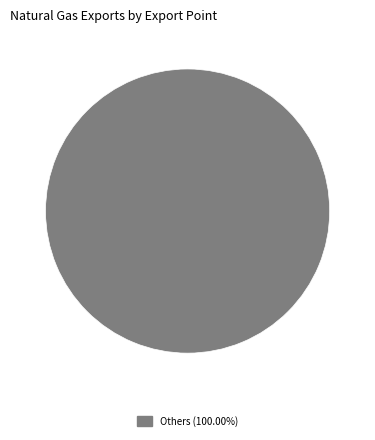

Is there a majority slice in this chart?

Yes